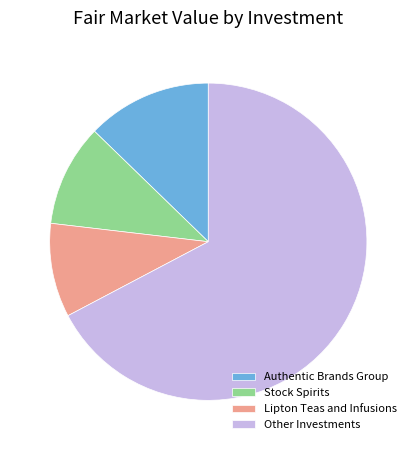

What is the smallest slice in the pie chart?

Lipton Teas and Infusions